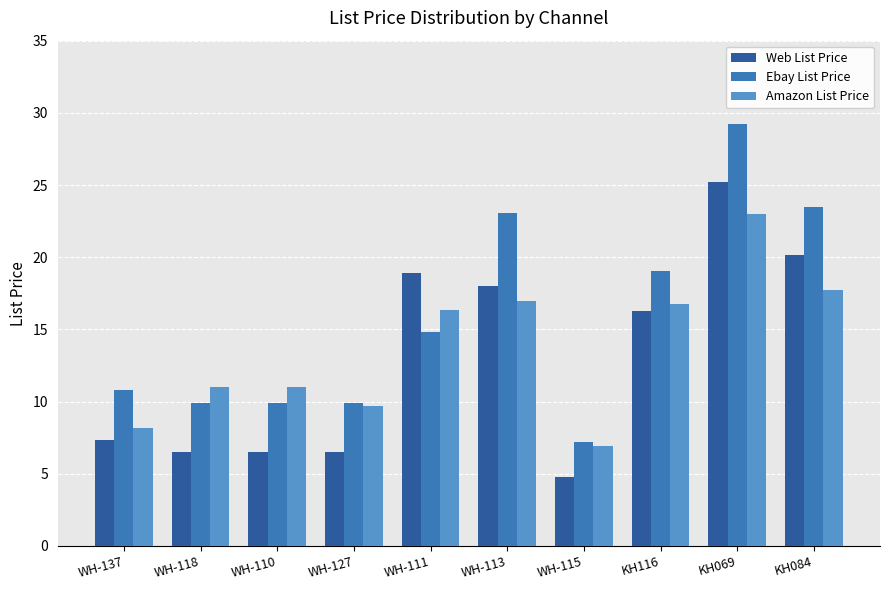

Which category has the lowest value in the Ebay List Price series?

WH-115